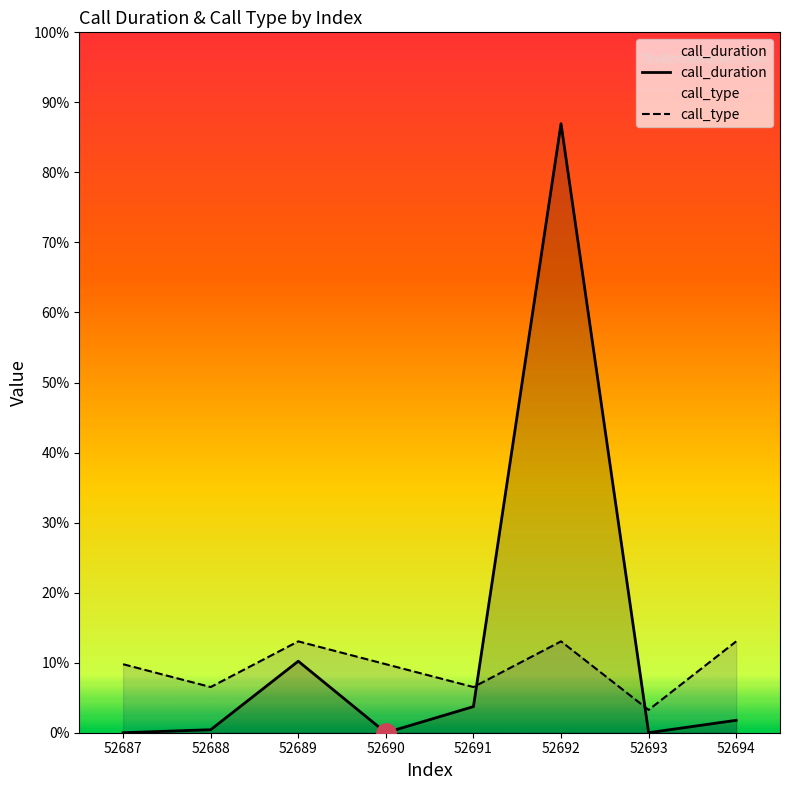

List the labels in order of call_duration value, largest first.

52692, 52689, 52691, 52694, 52688, 52687, 52690, 52693